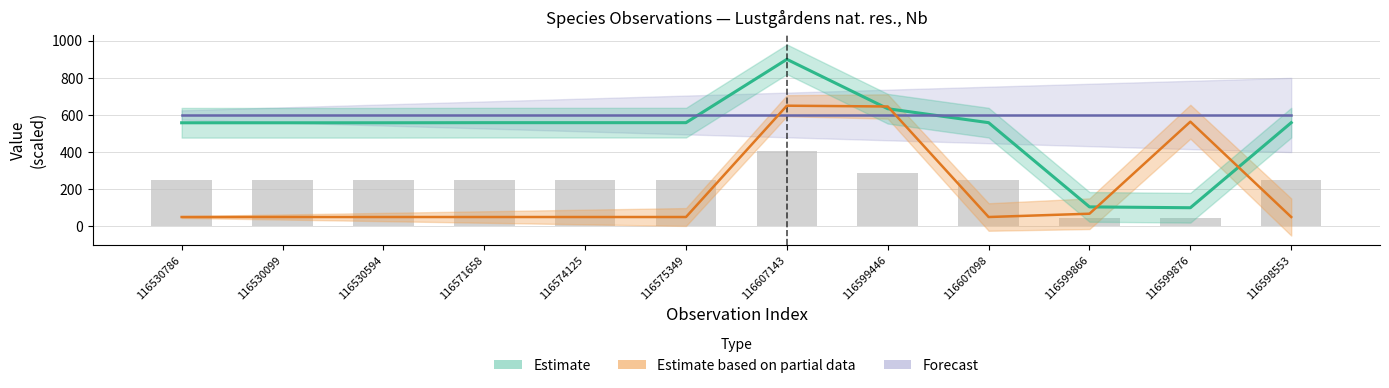

Reading right to left, transcribe all the data shown in this chart.

116598553=558.5	116599876=100.0	116599866=104.5	116607098=558.5	116599446=633.7	116607143=900.0	116575349=558.5	116574125=558.5	116571658=558.5	116530594=558.0	116530099=558.0	116530786=558.0